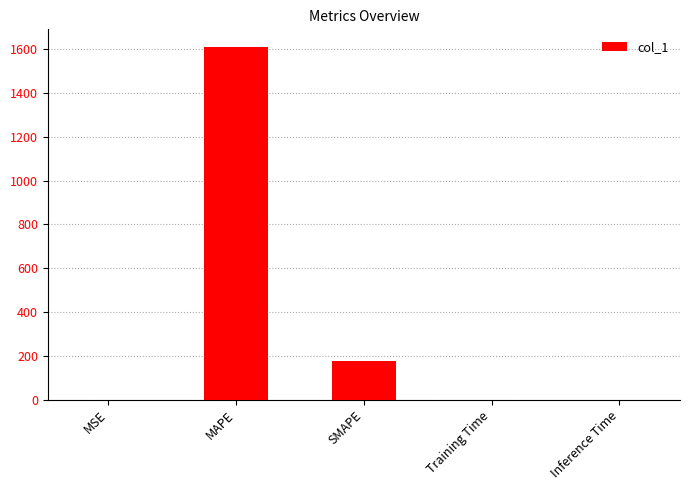

What is the maximum value shown in the chart?

1609.9